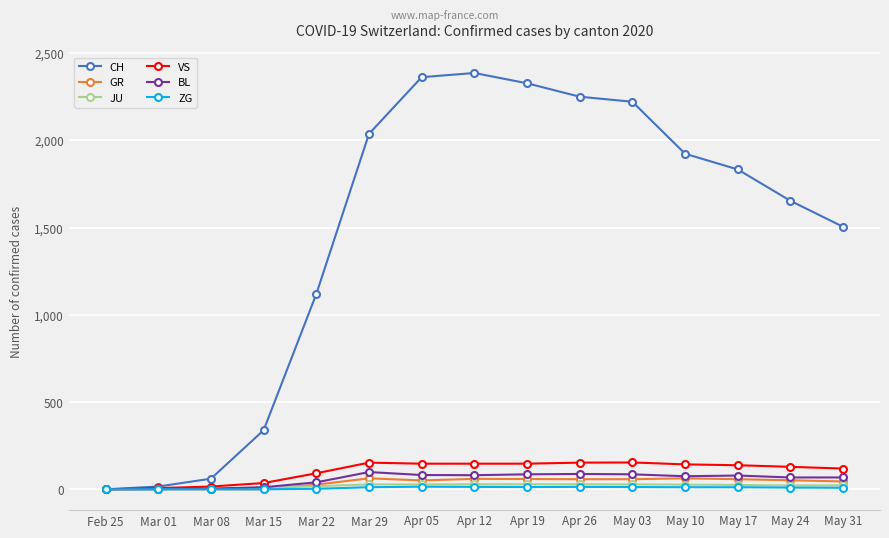

True or false: GR has more than 1 points higher than both neighbors.

True